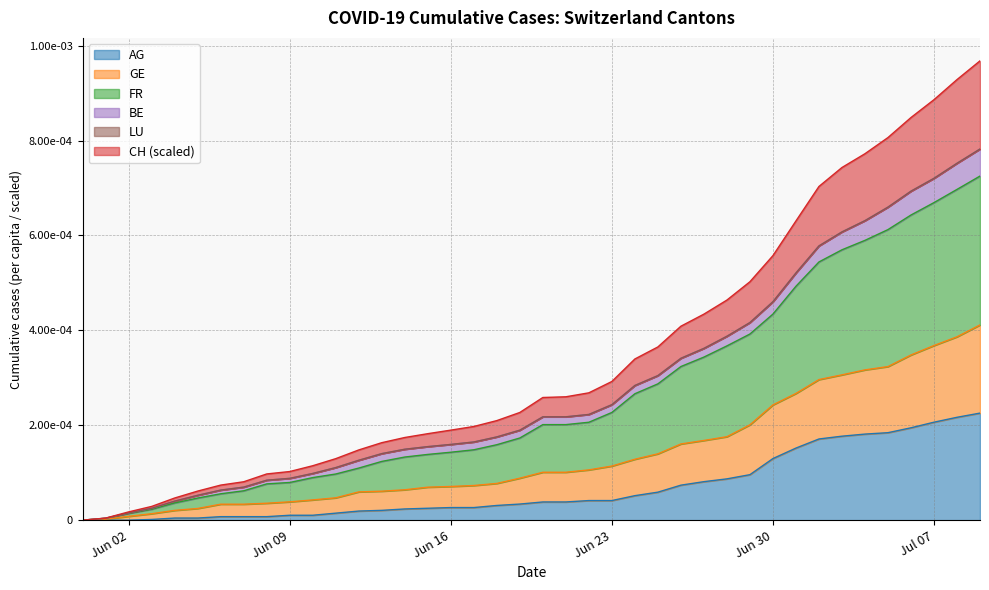

What is the label of the 31st point from the right?

Jun 09